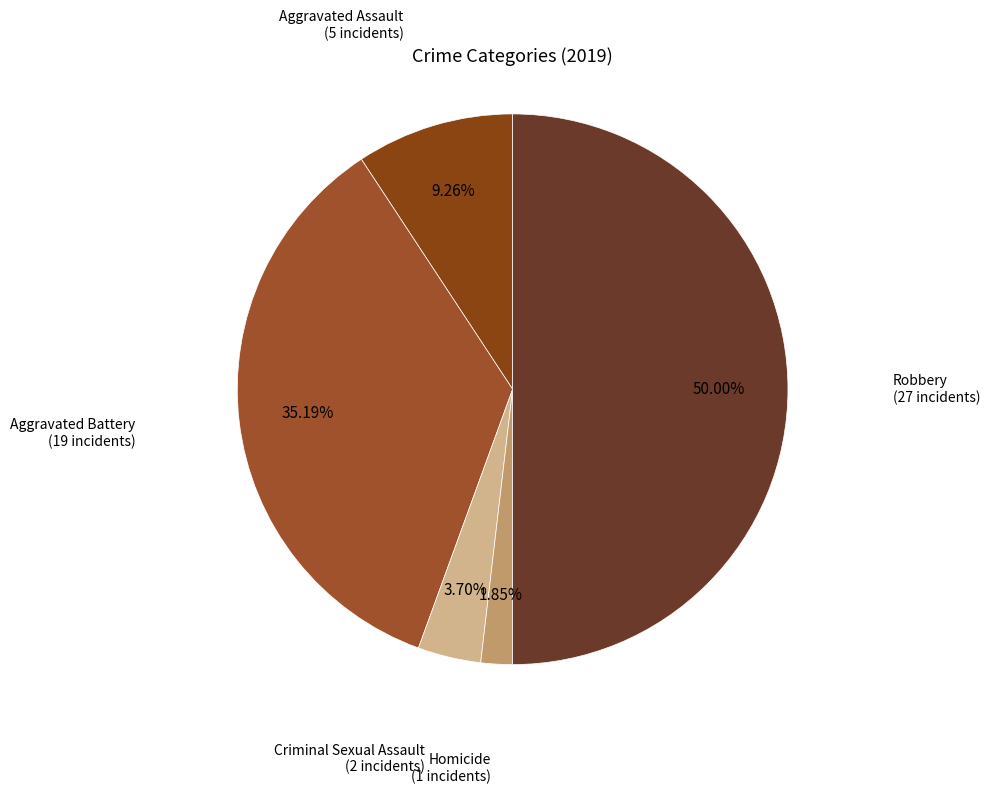

Count the number of slices in the pie.

5